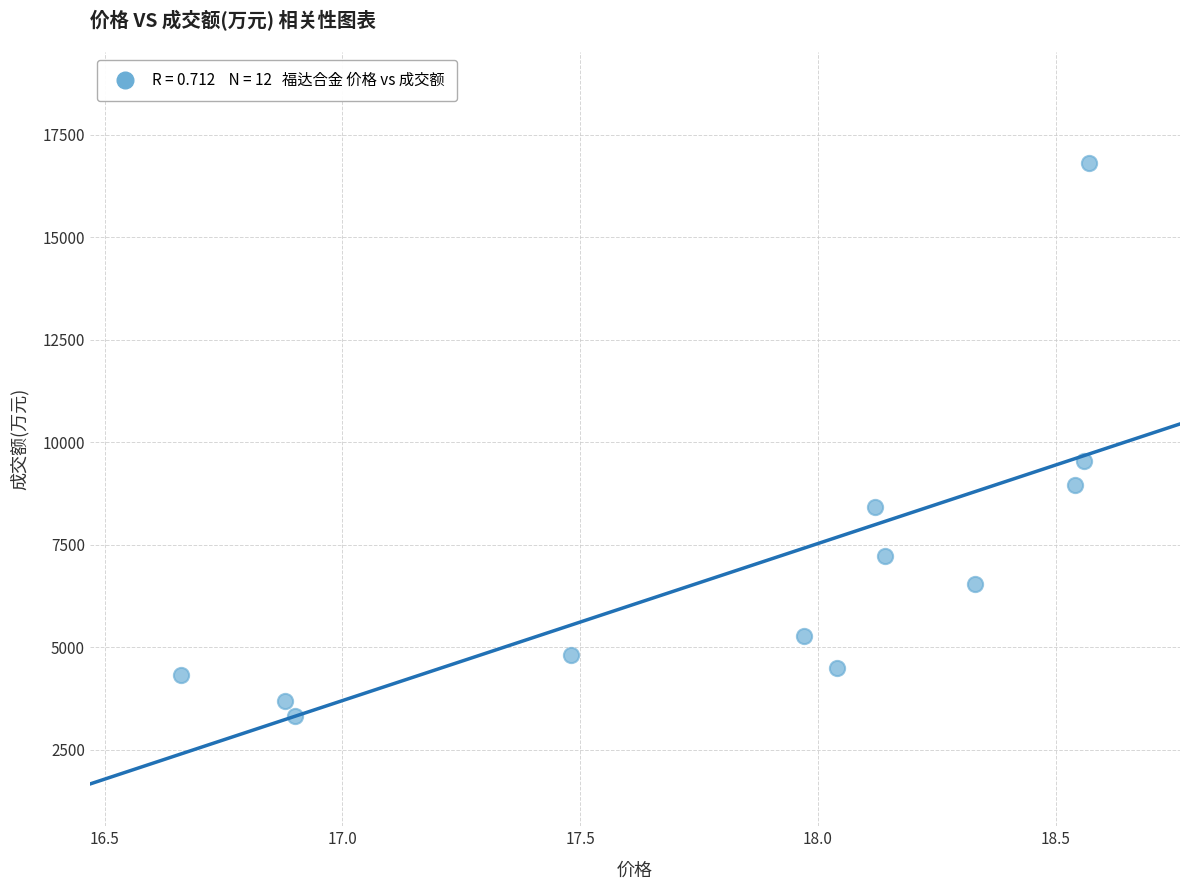

What Y value in the scatter plot is closest to 10075?

9536